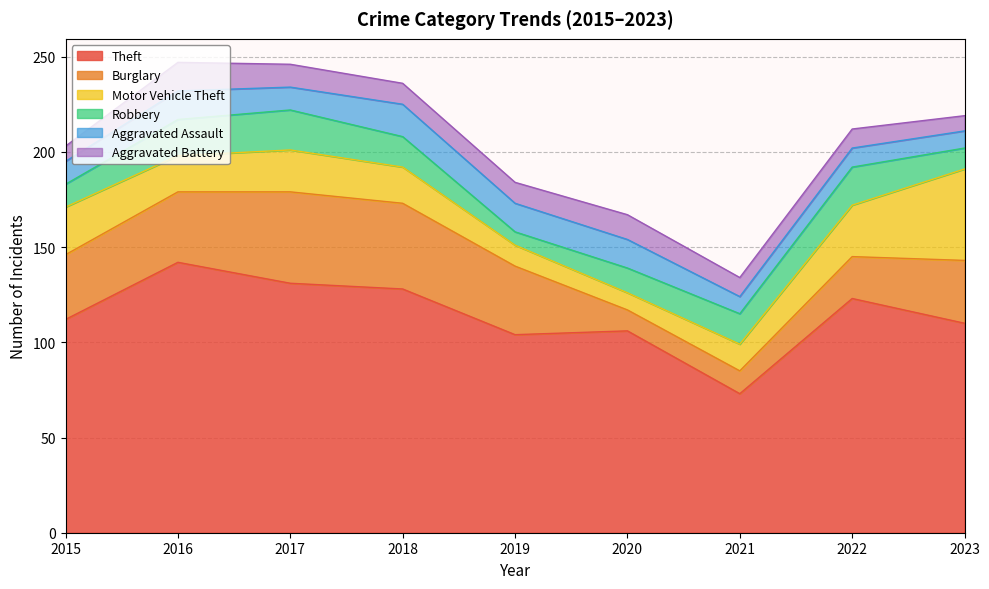

True or false: Theft has more than 0 interior local peaks.

True